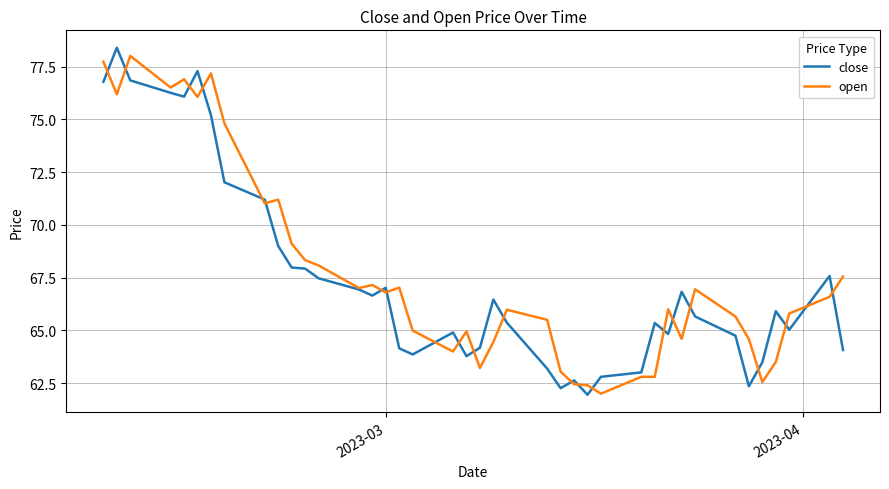

In close, how many points are higher than both neighbors (excluding endpoints)?

10